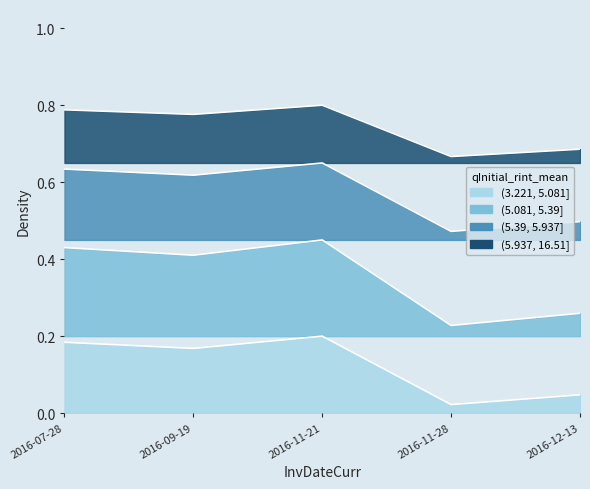

What is the maximum value shown in the chart?

0.8